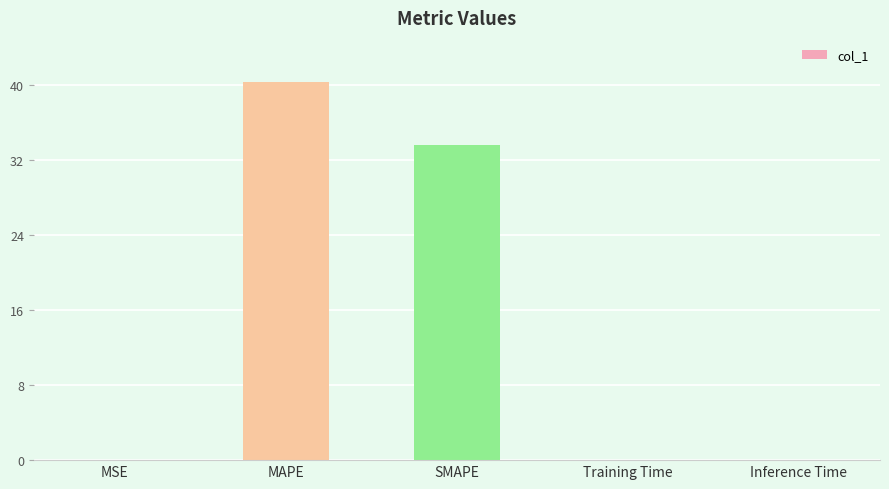

The value at SMAPE is 55.1. True or false?

False